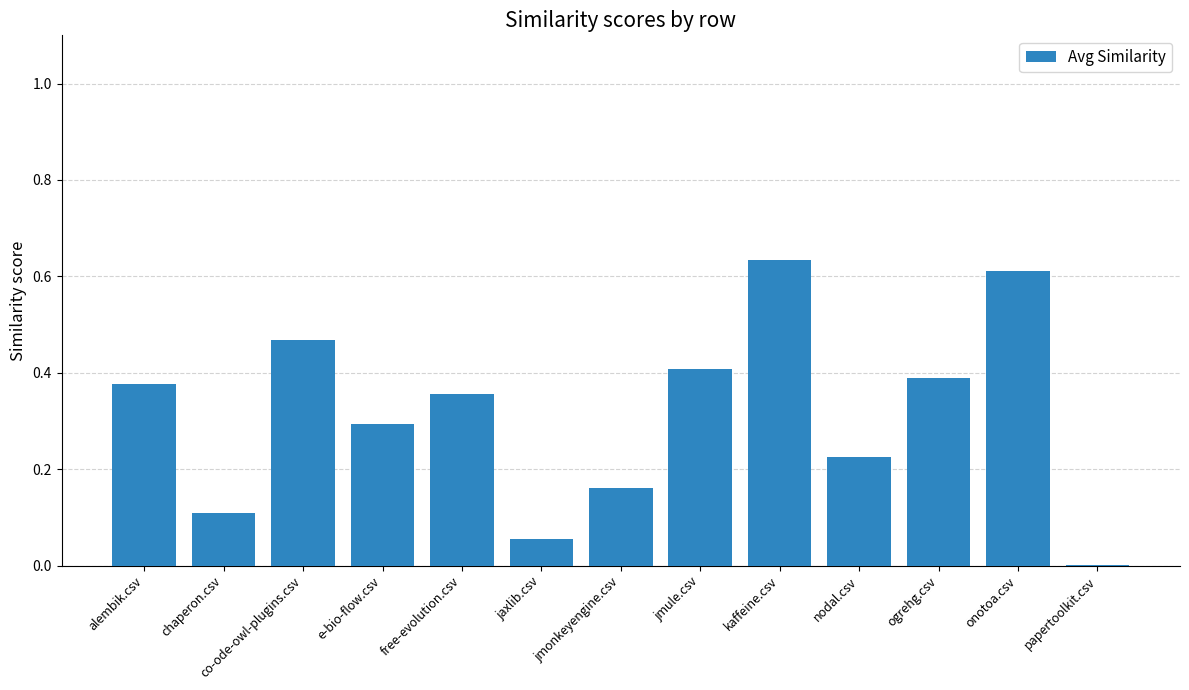

Are the bars horizontal?

No